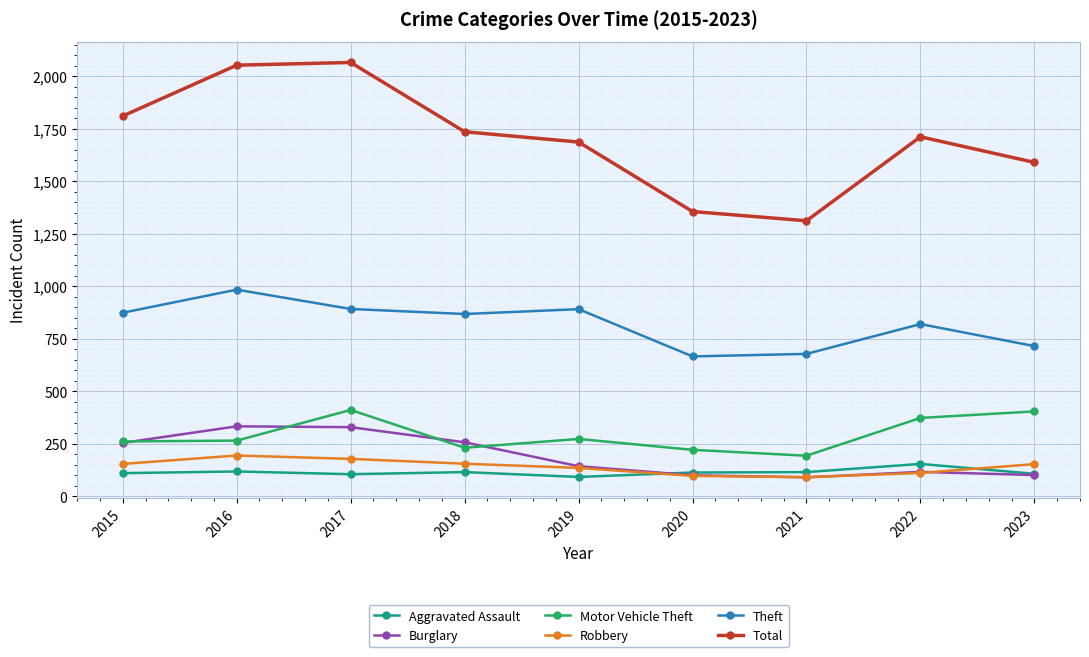

What is the sum of the Aggravated Assault values at 2021 and 2016?

233